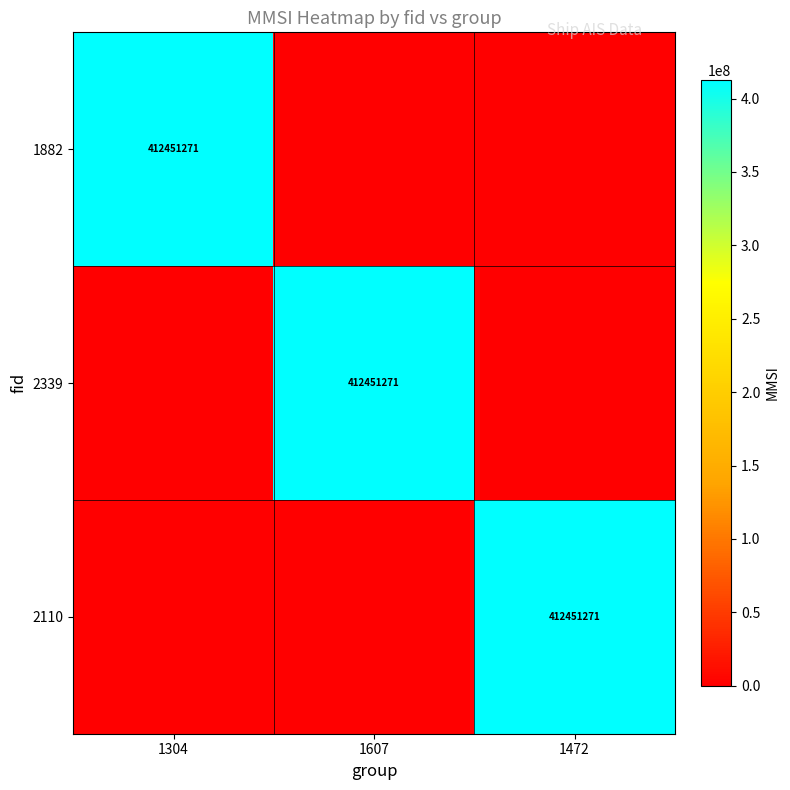

True or false: 2339 has a value of 713986407 at 1607.

False